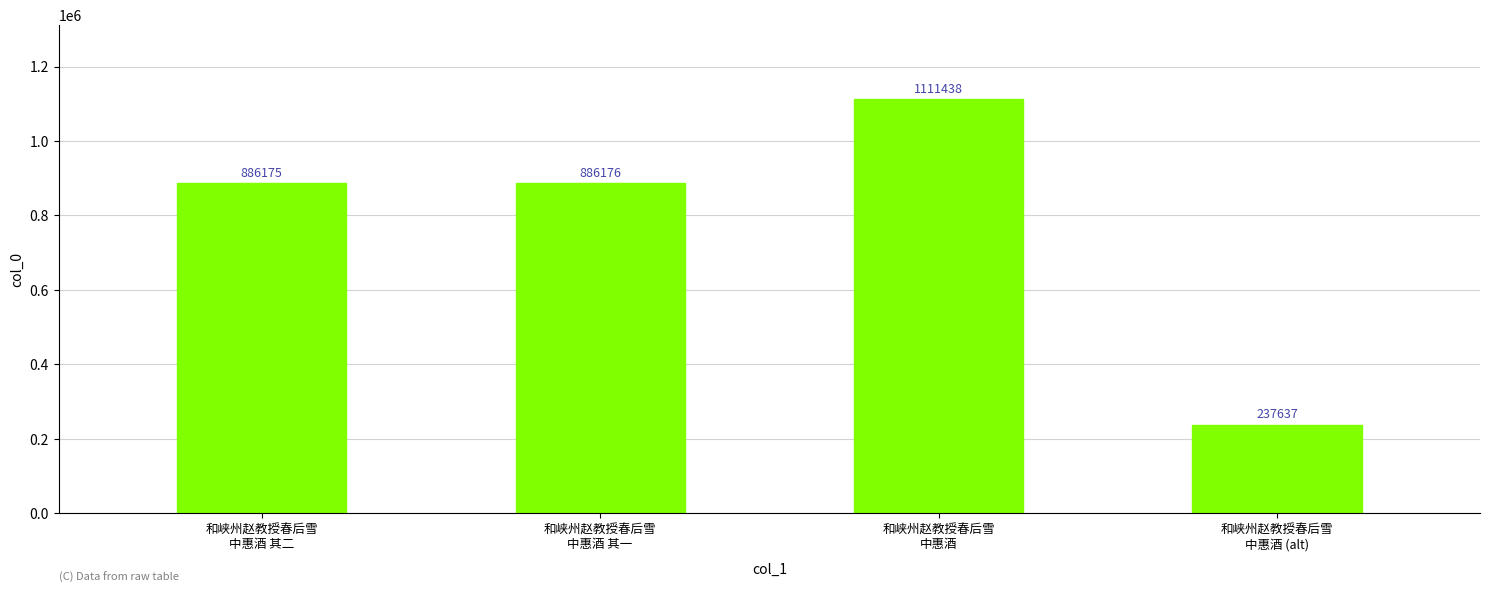

What is the ratio of the value at 和峡州赵教授春后雪
中惠酒 to the value at 和峡州赵教授春后雪
中惠酒 其二?

1.3